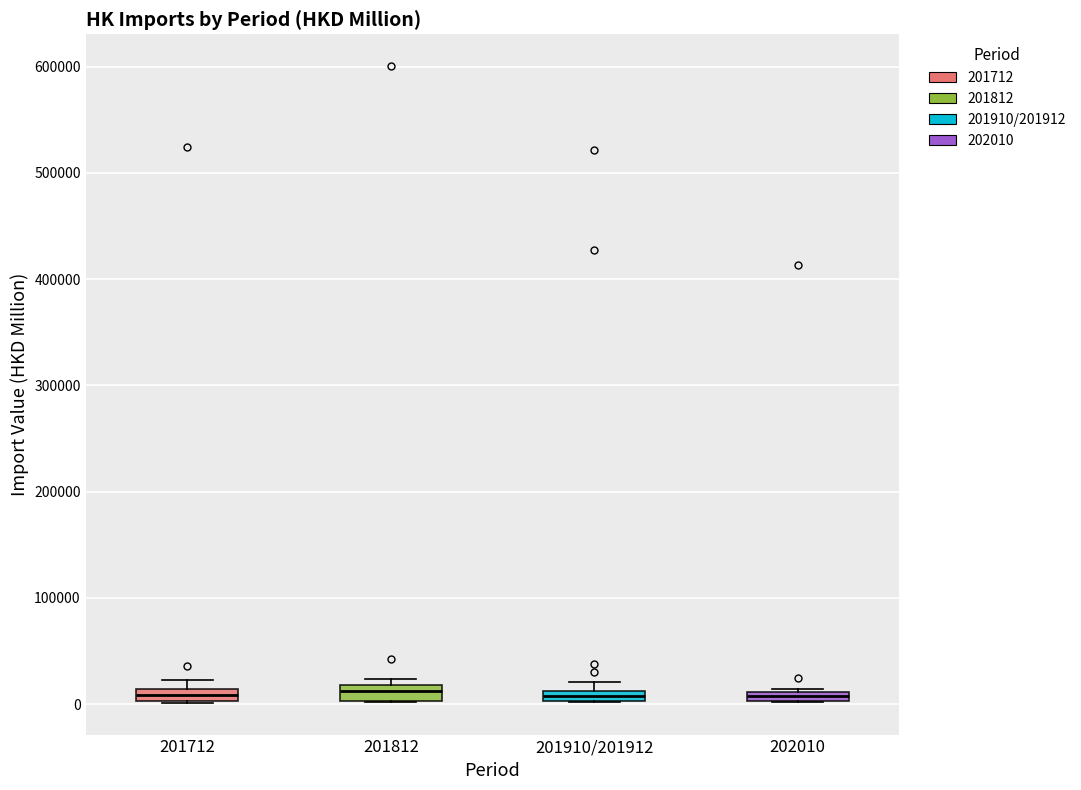

Where is the upper edge of the box for 201812 on the y-axis? The values are not printed on the chart, so give them approximately, as read against the axis.

20000